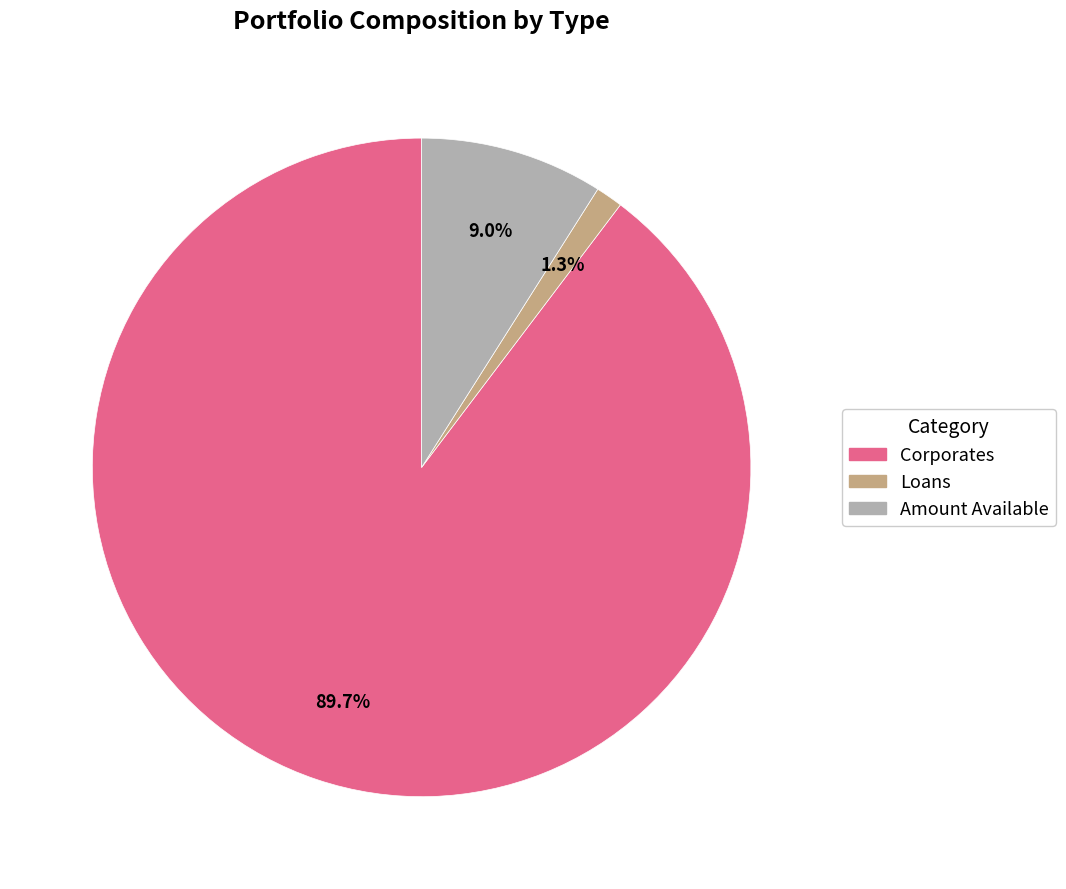

Which has a higher value, Loans or Corporates?

Corporates